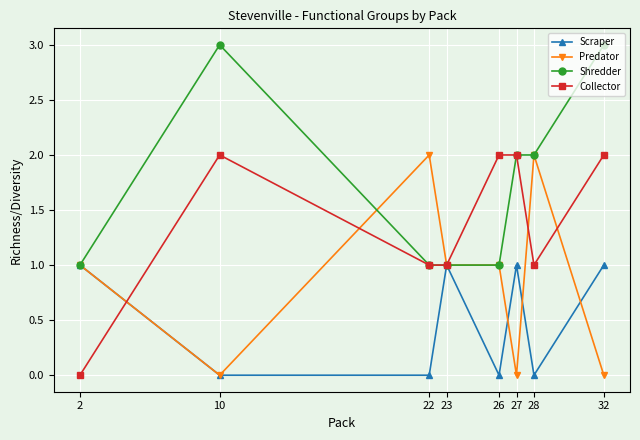

True or false: Scraper and Predator cross at least once.

True